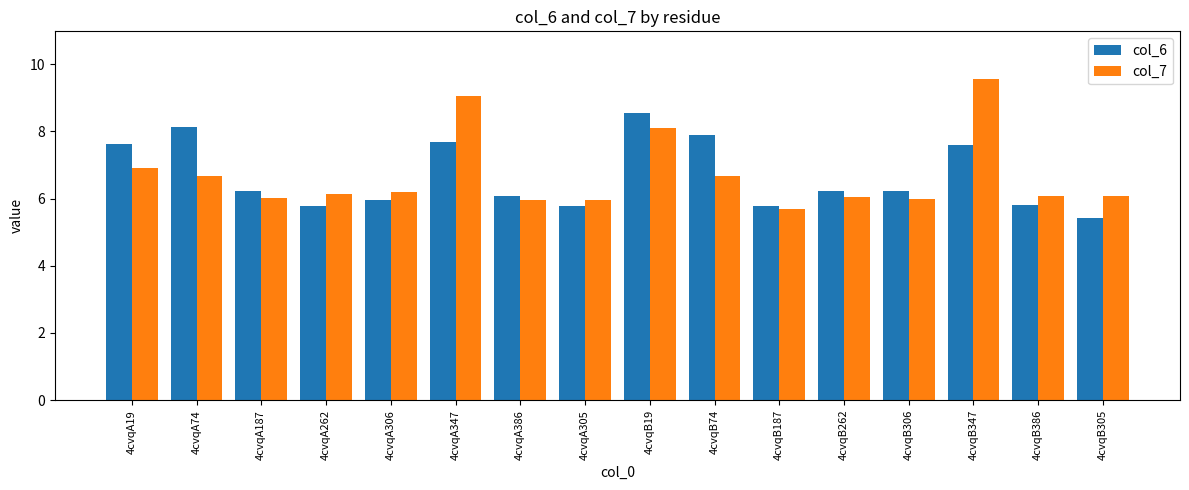

What is the sum of all col_6 values?

106.7